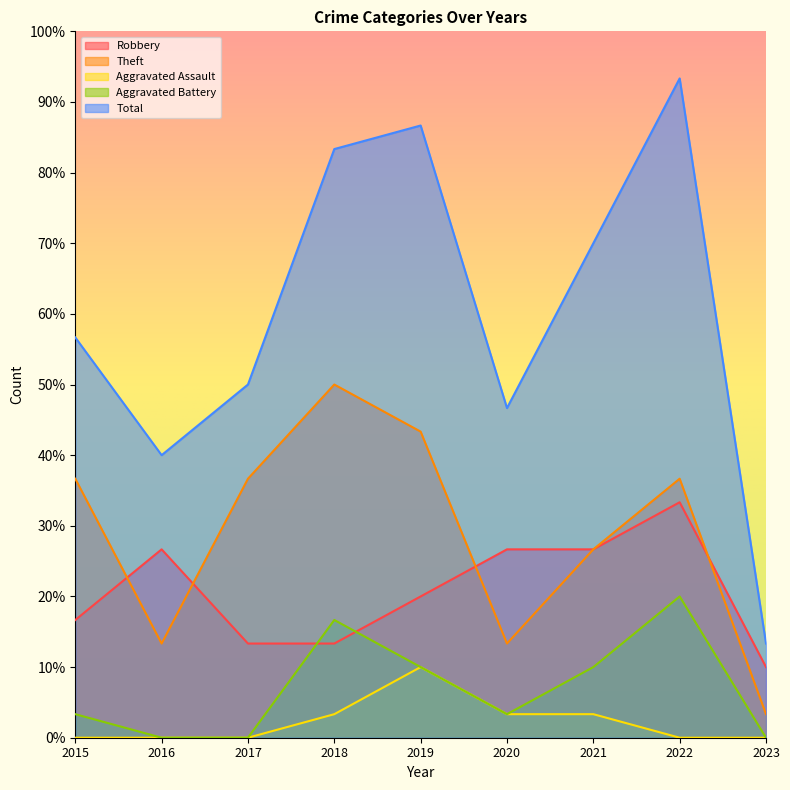

Which series has the largest range (max minus min)?

Total